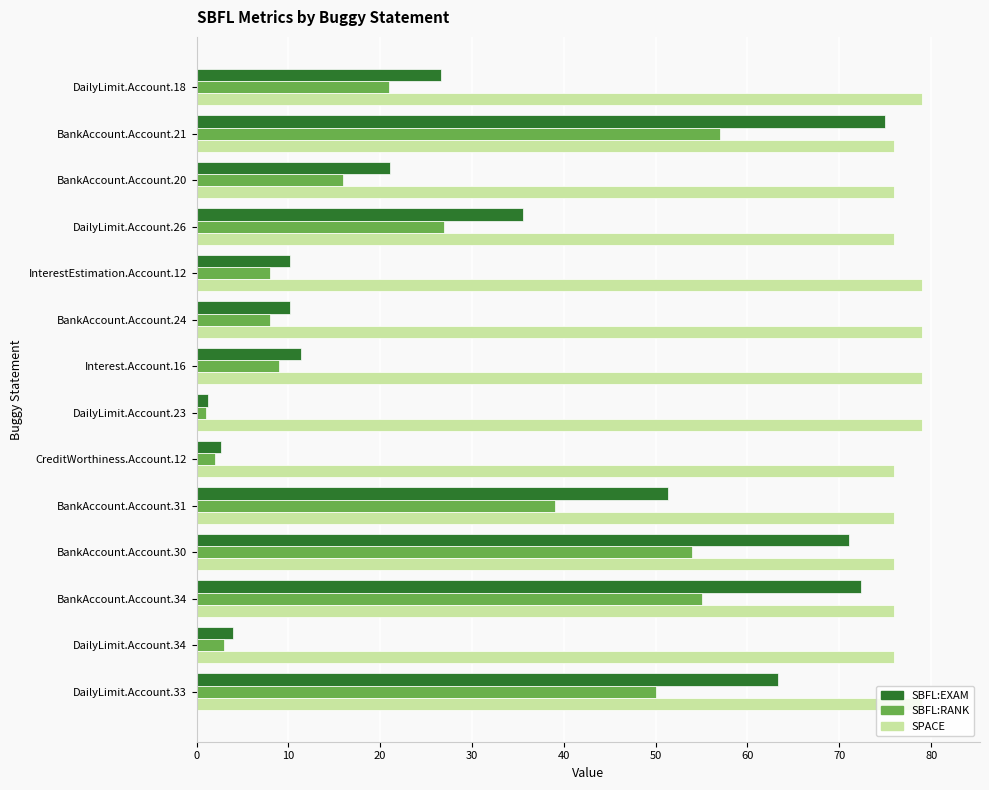

Where is SBFL:EXAM nearest to the value 38?

DailyLimit.Account.26